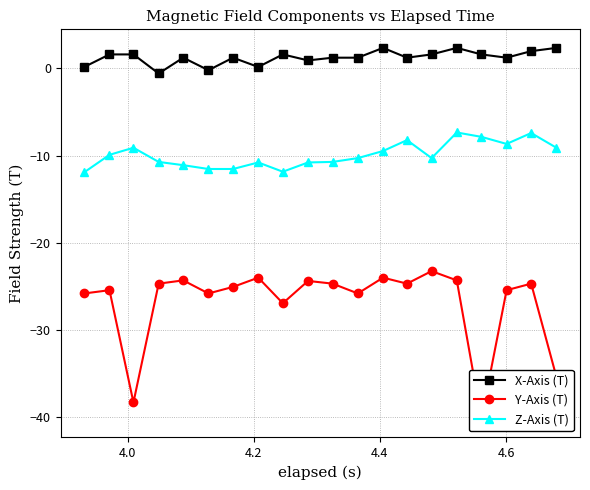

What is the value of the X-Axis (T) point at the 7th from the left?

1.2